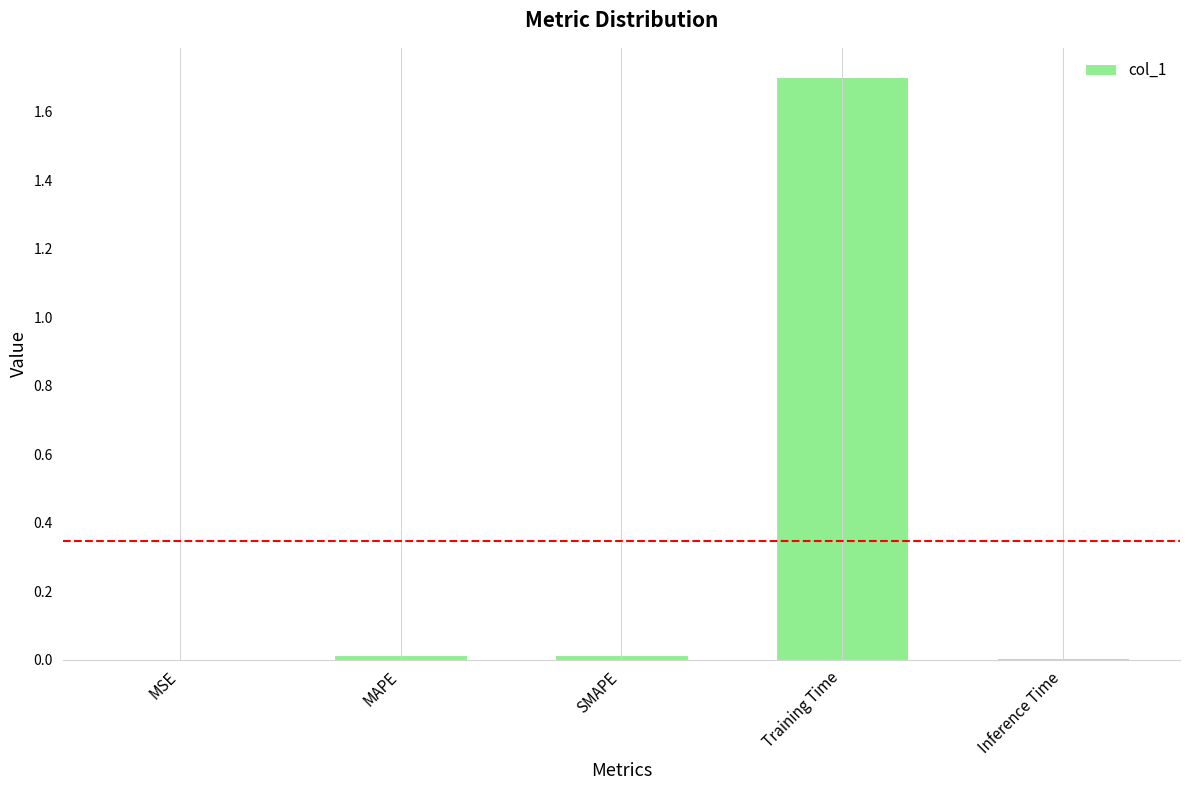

At which category does the chart reach its peak across all series?

Training Time